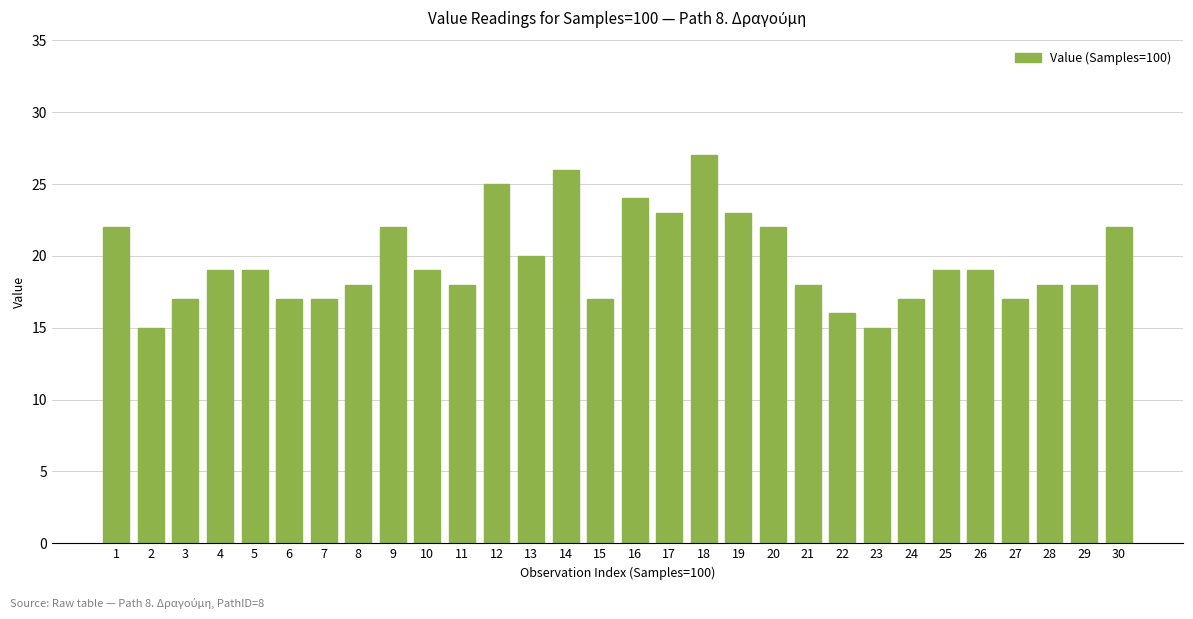

What is the value of the 9th bar from the left?

22